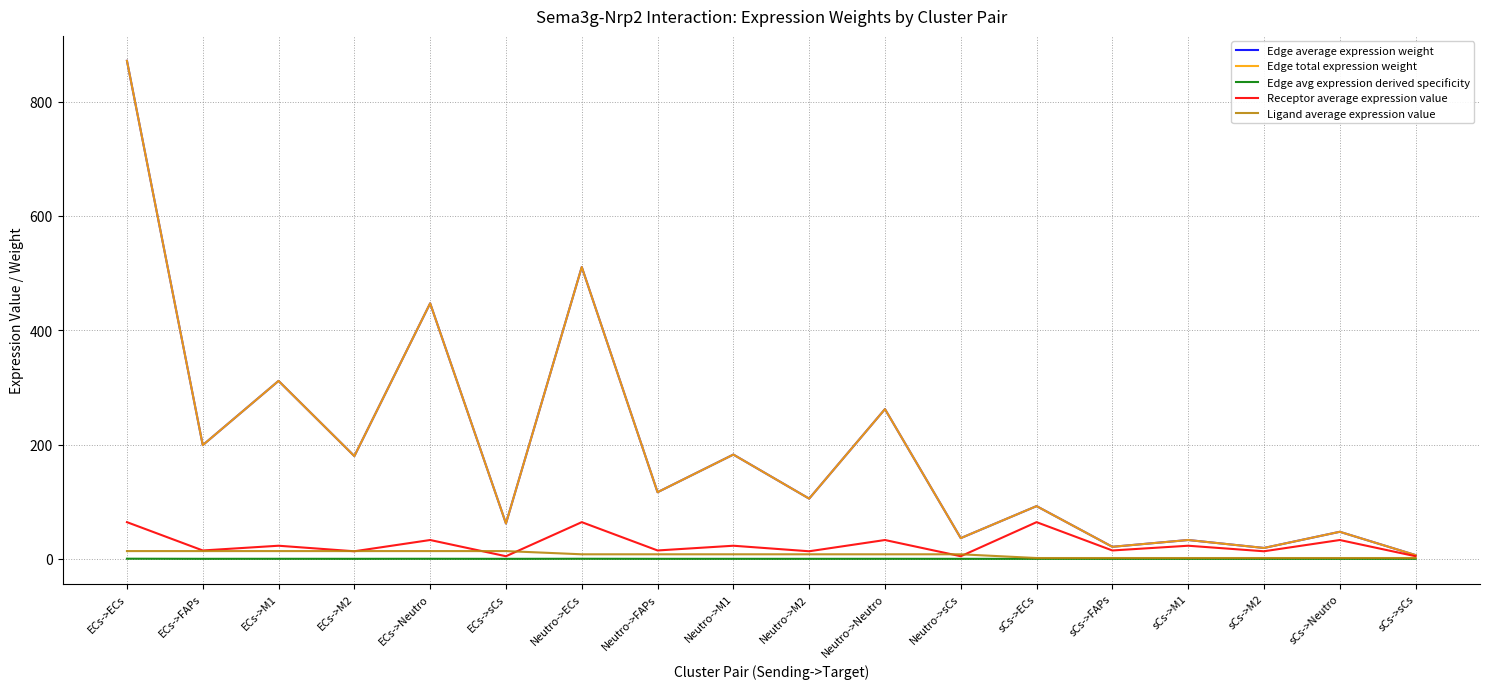

Is this an area chart (filled region under the line)?

No